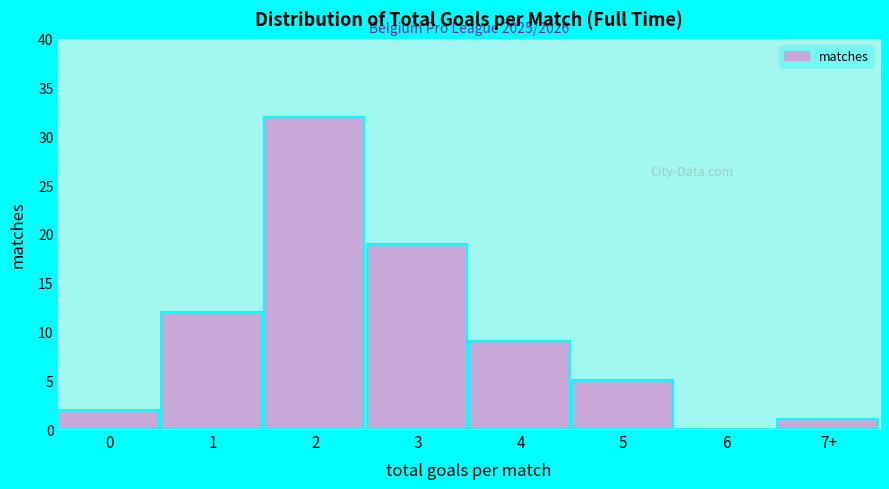

Reading left to right, extract all data points from this chart.

0=2	1=12	2=32	3=19	4=9	5=5	6=0	7+=1